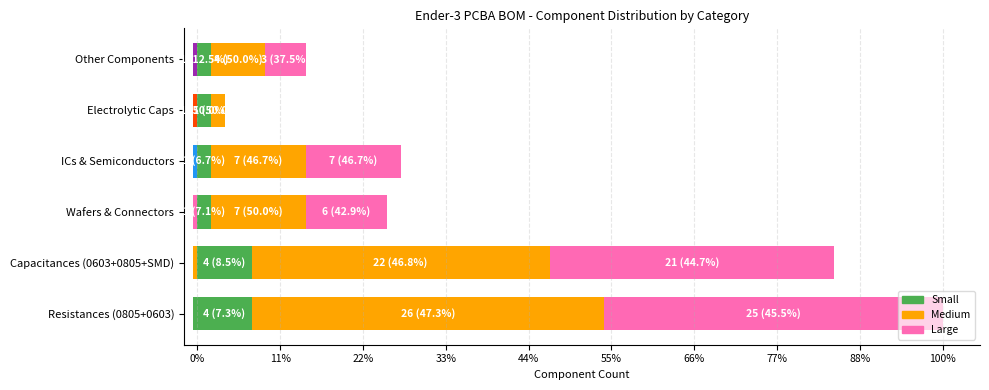

Which series has the largest range (max minus min)?

Medium